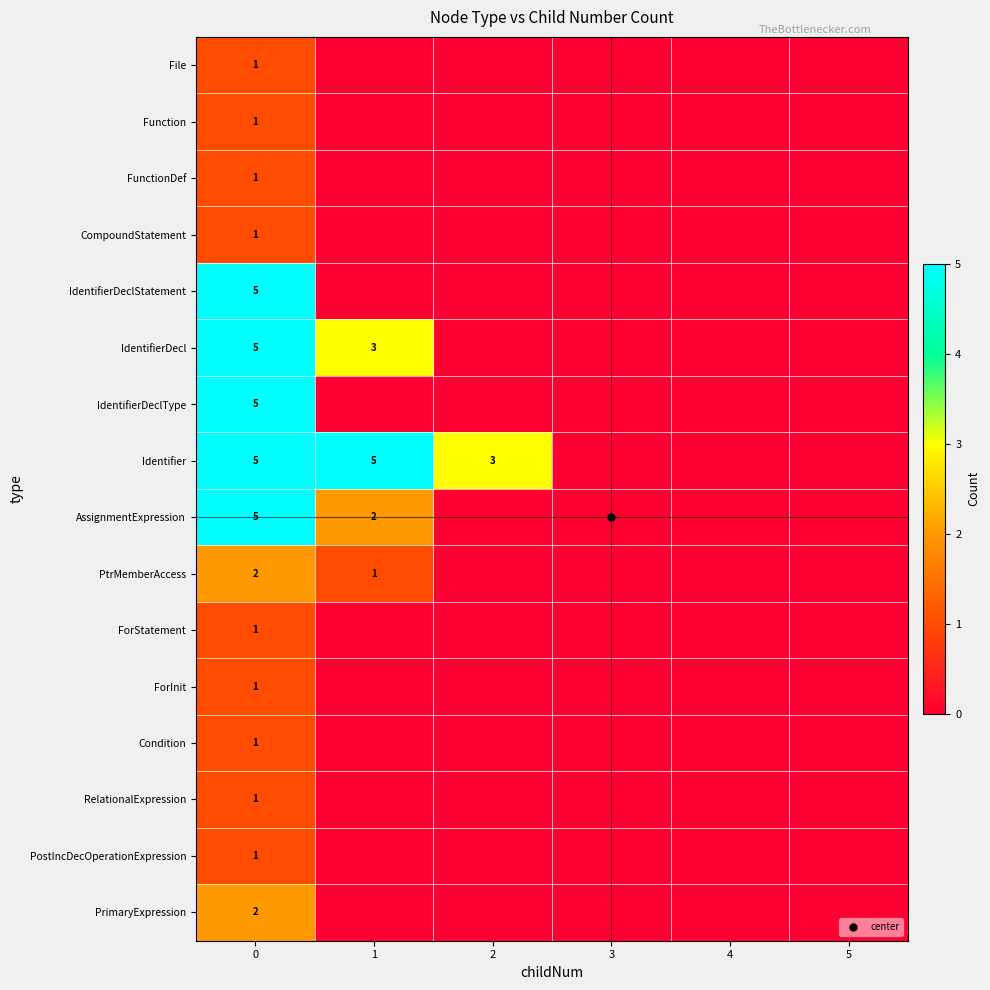

List the labels in order of IdentifierDecl value, largest first.

0, 1, 2, 3, 4, 5